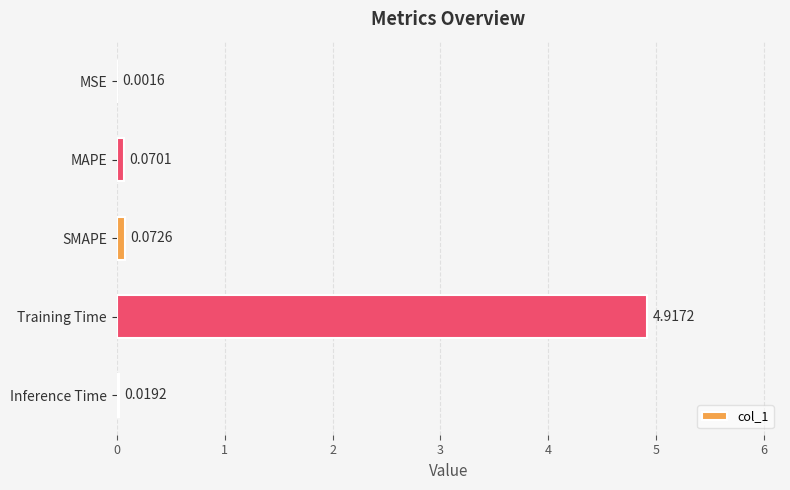

What is the sum of all values?

5.1